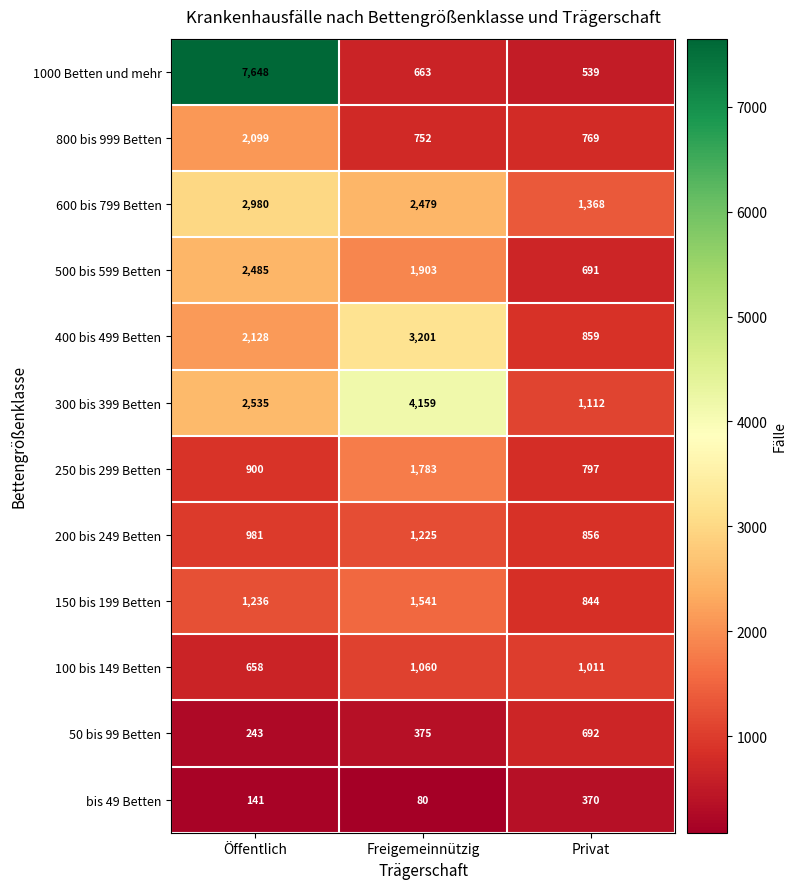

List the labels in order of 200 bis 249 Betten value, smallest first.

Privat, Öffentlich, Freigemeinnützig